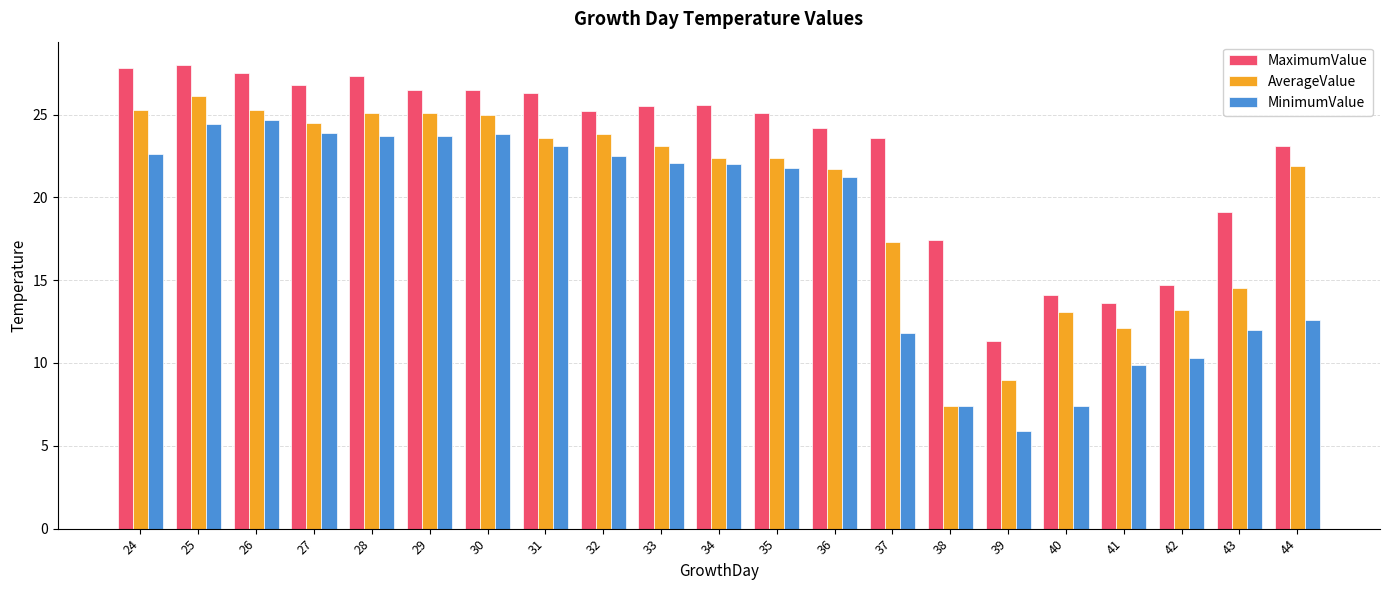

List the series in order of their overall mean, lowest first.

MinimumValue, AverageValue, MaximumValue